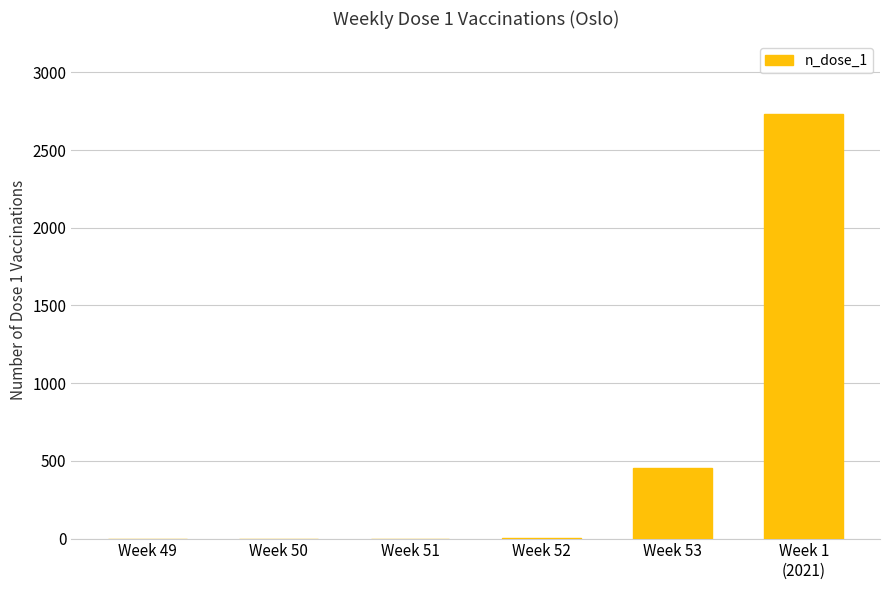

What is the sum of all values?

3192